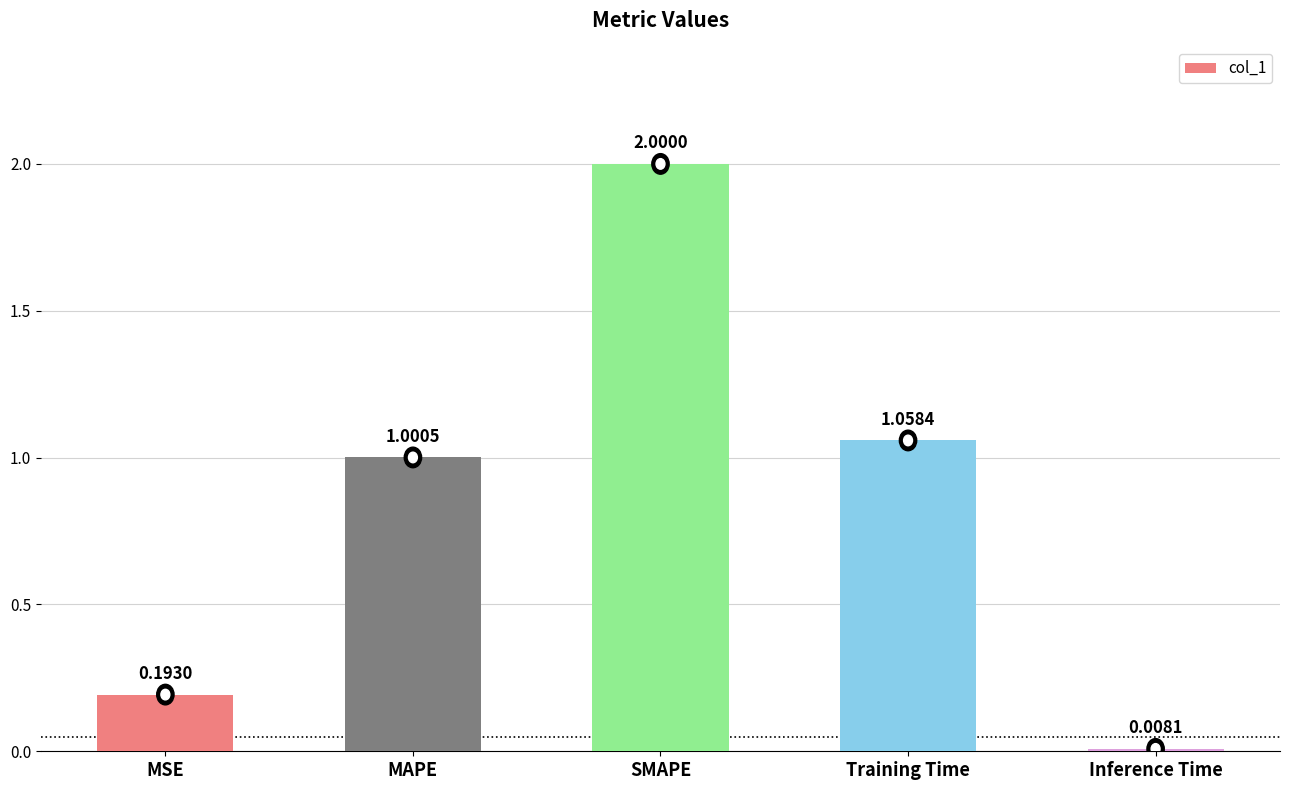

Where is the data nearest to the value 1?

MAPE